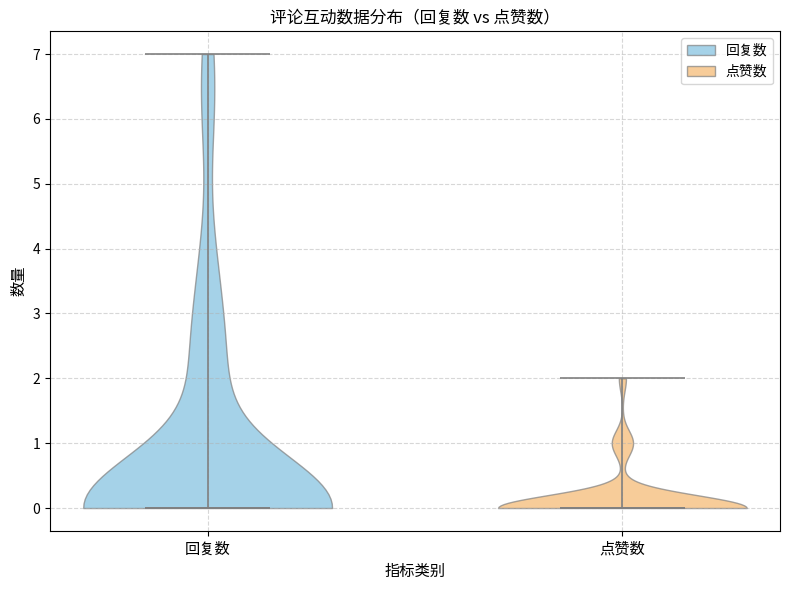

Reading left to right, read every violin against the y-axis: where its median line is, and the lowest and highest points it reaches. The values are not printed on the chart, so give them approximately, as read against the axis.

回复数: median line 0, lowest point 0, highest point 7
点赞数: median line 0, lowest point 0, highest point 2